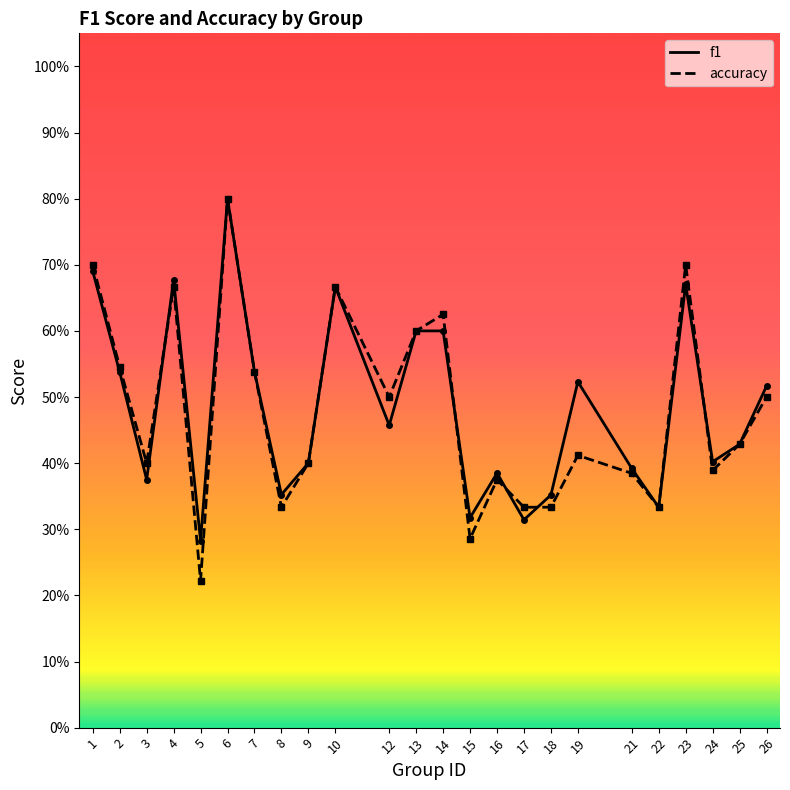

Which has a higher value, 1 or 26?

1